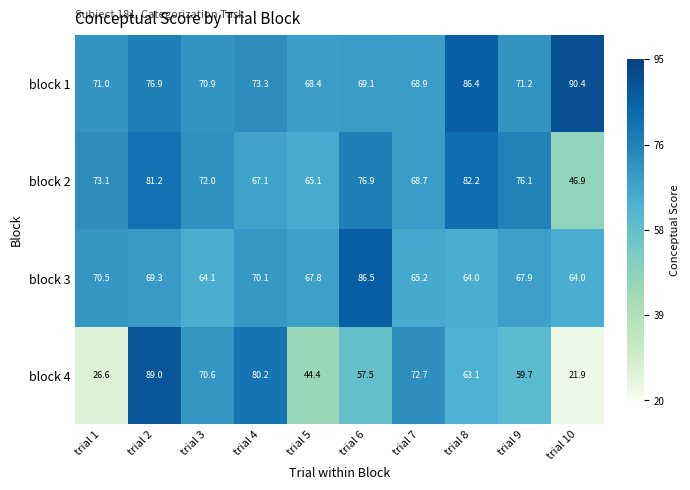

The value of block 2 at trial 3 is 72.0. True or false?

True